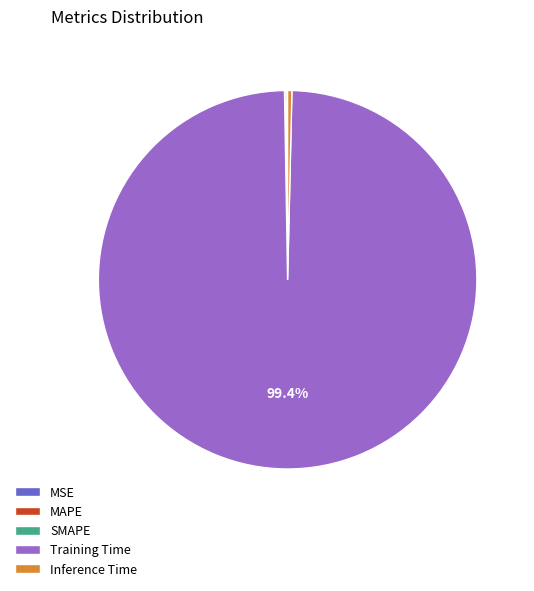

To the nearest percent, what is the average slice percentage?

20%